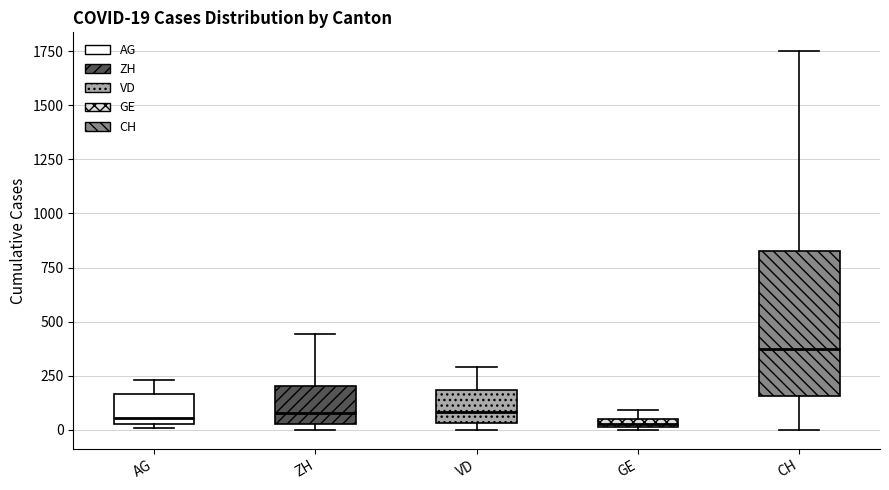

Which box has the highest median line?

CH